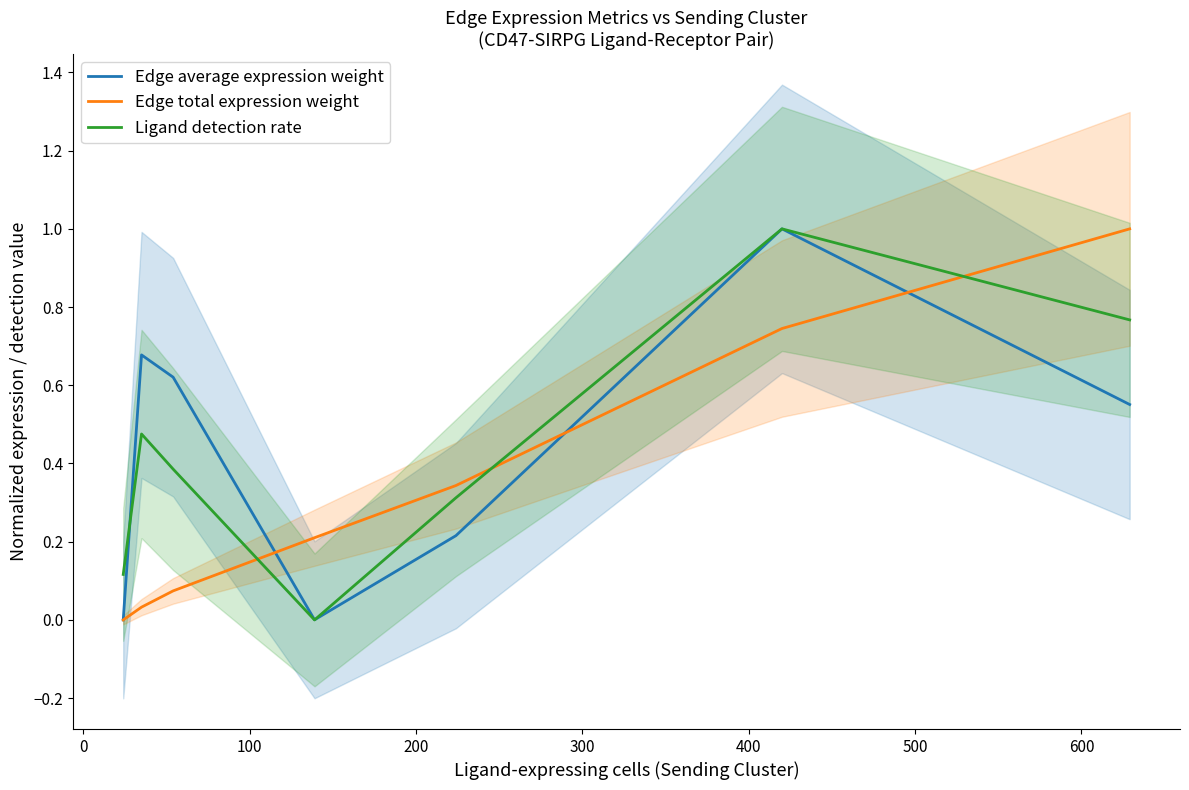

Reading right to left, list all the values displayed in this chart.

Edge average expression weight: 0.6	1.0	0.2	0.0	0.6	0.7	0.0
Edge total expression weight: 1.0	0.7	0.3	0.2	0.1	0.0	0.0
Ligand detection rate: 0.8	1.0	0.3	0.0	0.4	0.5	0.1